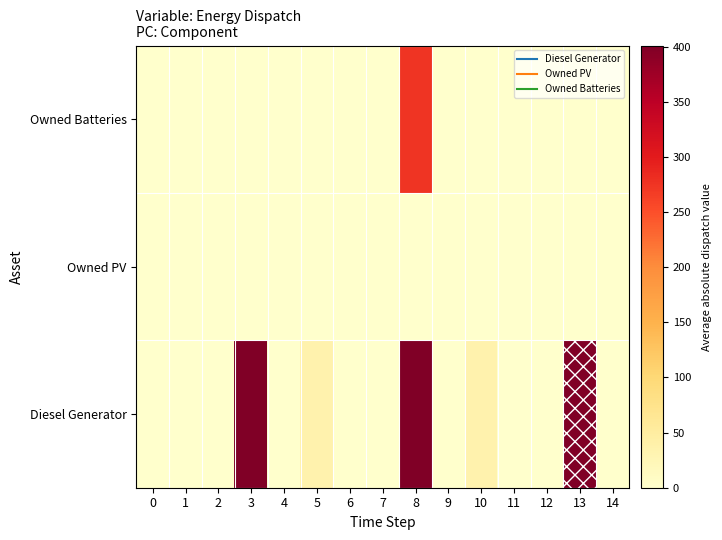

Rank the series at 2 from lowest to highest value.

Diesel Generator, Owned PV, Owned Batteries